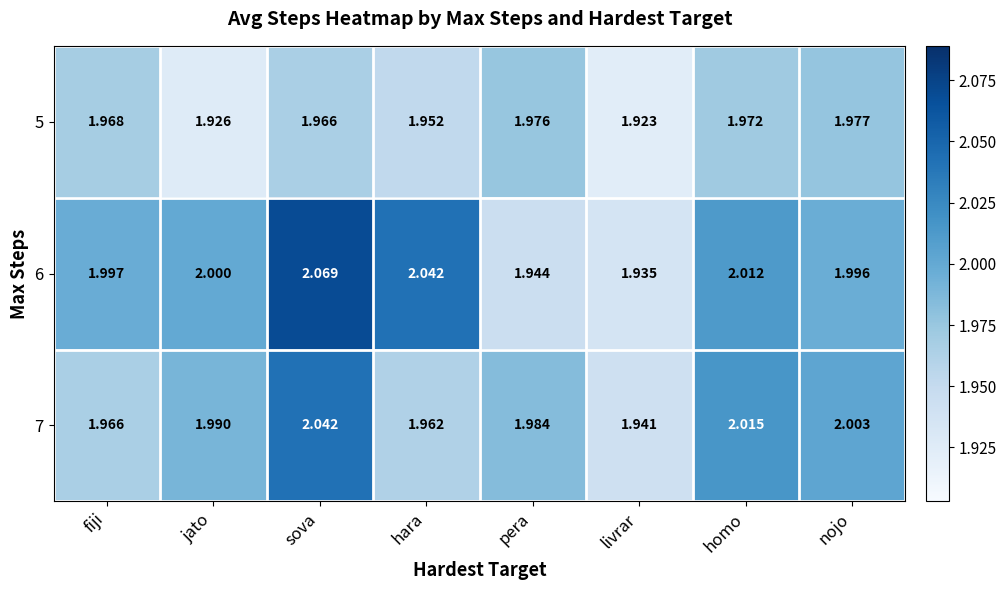

Is the value of 5 at sova greater than the value of 7 at nojo?

No